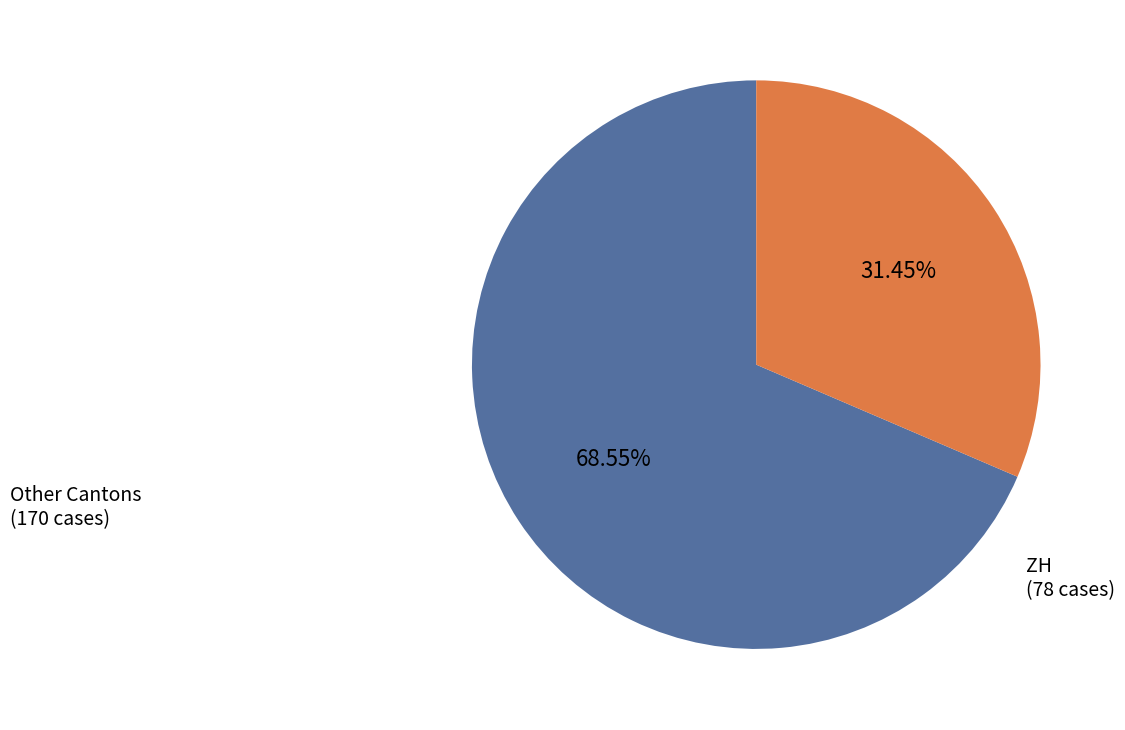

Is there any slice that represents more than half of the pie?

Yes